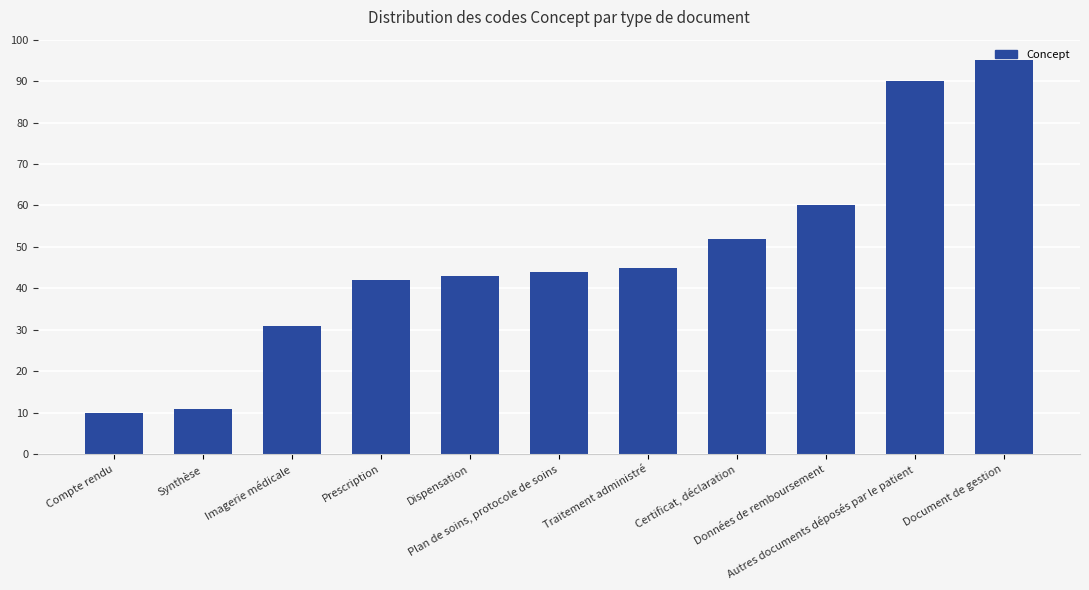

The chart shows a value of 60 at Données de remboursement. True or false?

True